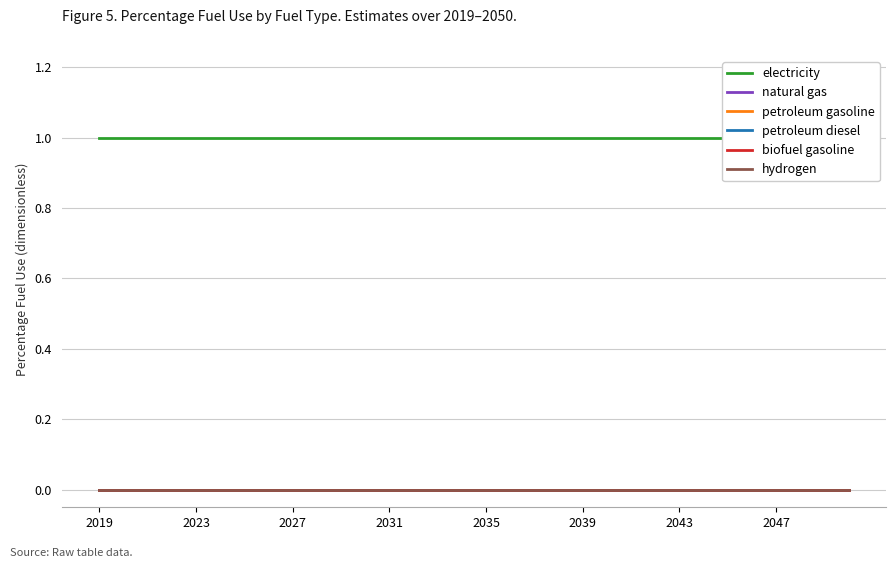

True or false: natural gas has more than 0 interior local peaks.

False